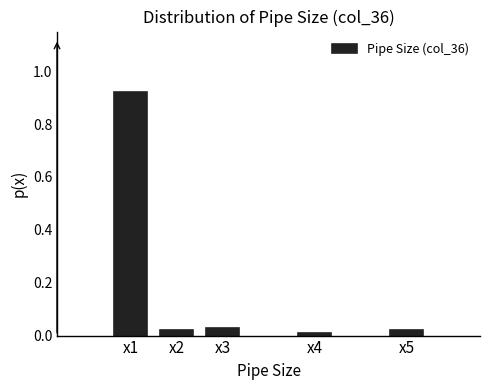

True or false: the data shows 0.0 at x2.

True